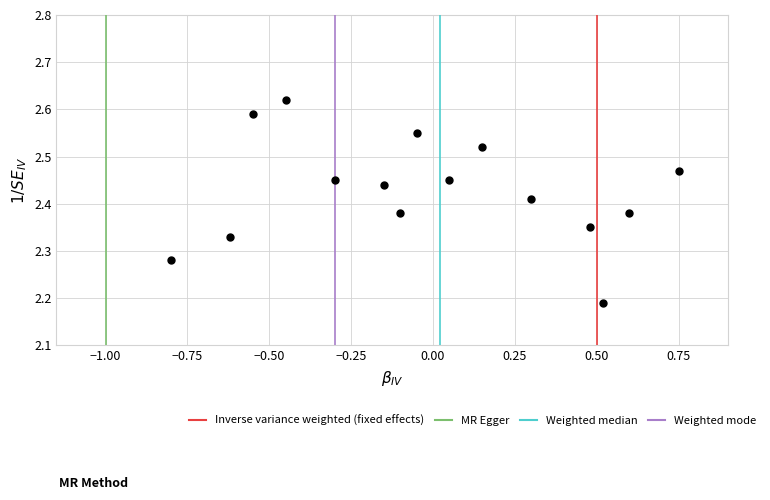

What is the range of X values (max minus min)?

1.6